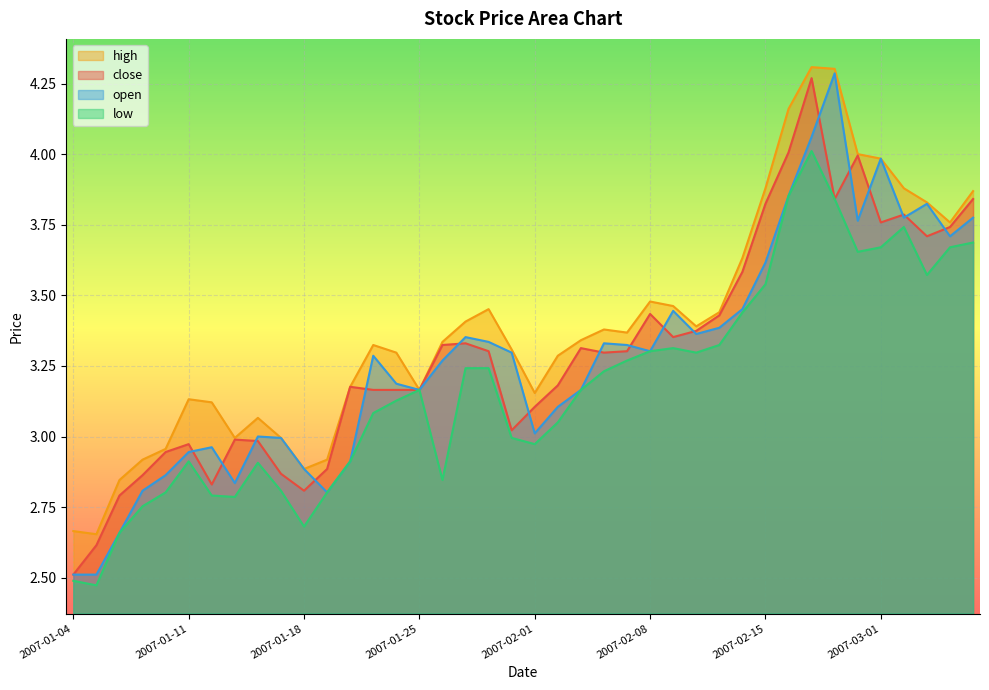

True or false: open and high intersect in this chart.

False